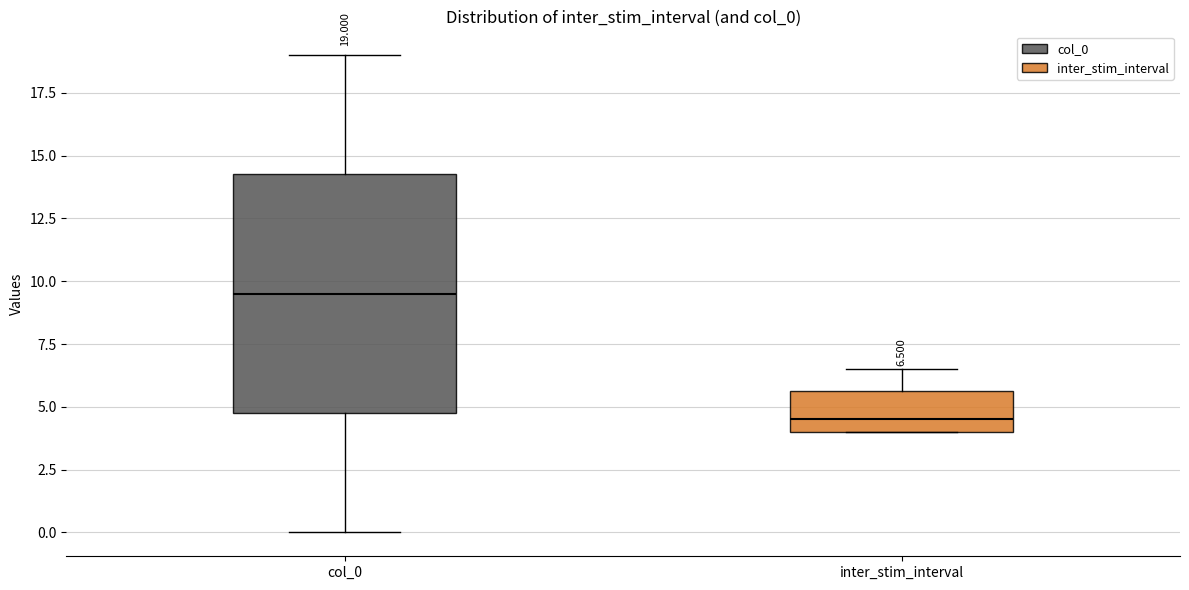

Which box has the highest median line?

col_0